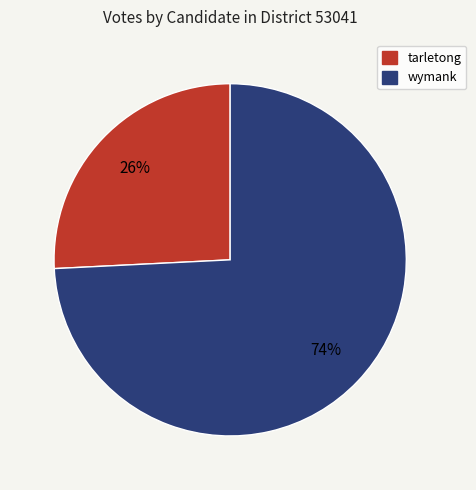

Which category accounts for the majority?

wymank